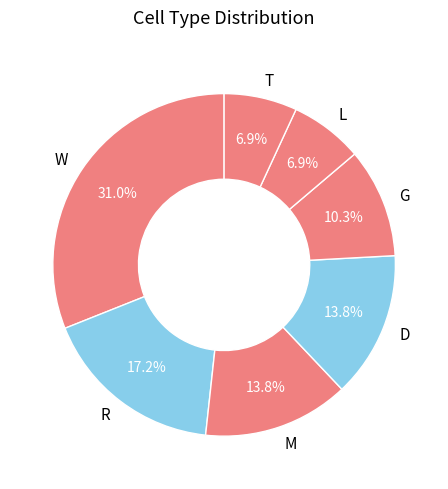

Approximately how many times larger is the value at W compared to L?

4.5